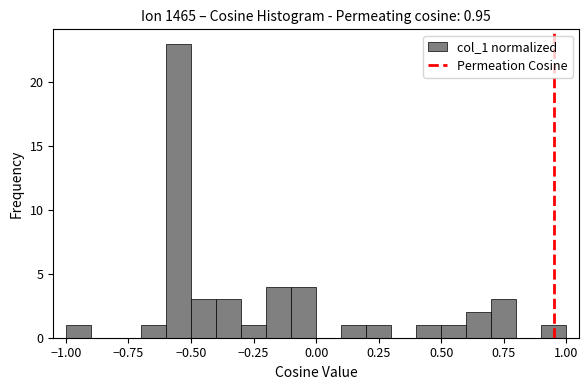

Around what value on the x-axis is the tallest bar? Give the approximate position of its centre, as read against the axis.

-0.55